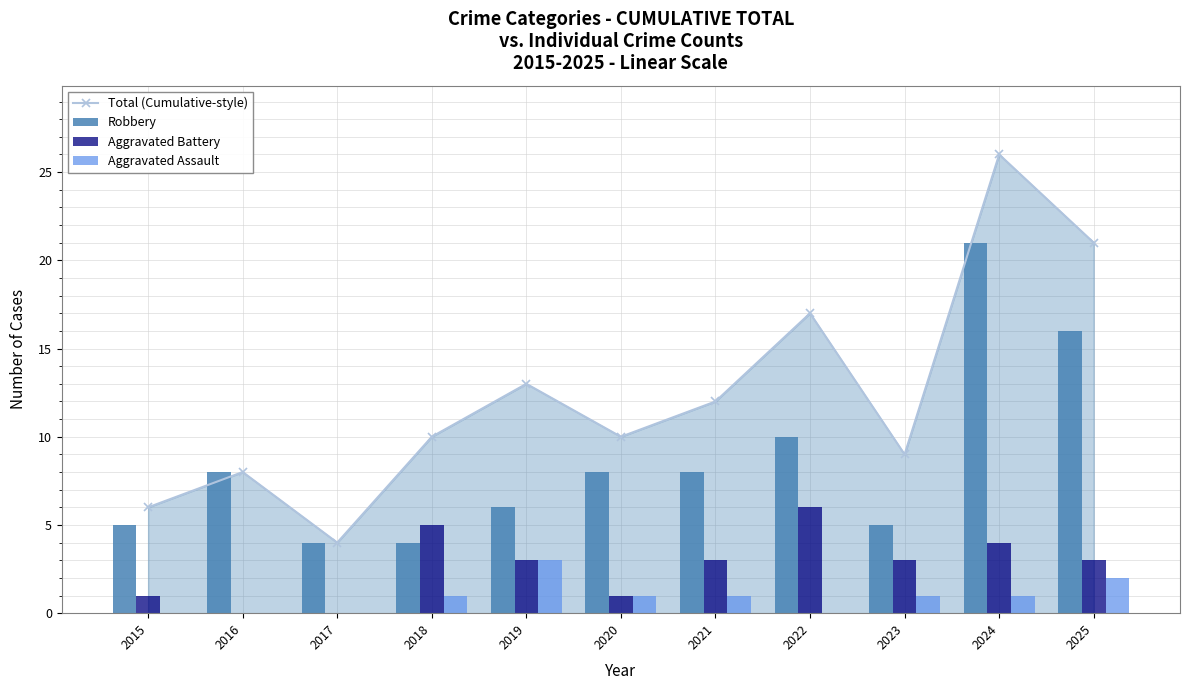

Reading right to left, what are all the values shown in this chart?

Total (Cumulative-style): 2025=21	2024=26	2023=9	2022=17	2021=12	2020=10	2019=13	2018=10	2017=4	2016=8	2015=6
Robbery: 2025=16	2024=21	2023=5	2022=10	2021=8	2020=8	2019=6	2018=4	2017=4	2016=8	2015=5
Aggravated Battery: 2025=3	2024=4	2023=3	2022=6	2021=3	2020=1	2019=3	2018=5	2017=0	2016=0	2015=1
Aggravated Assault: 2025=2	2024=1	2023=1	2022=0	2021=1	2020=1	2019=3	2018=1	2017=0	2016=0	2015=0